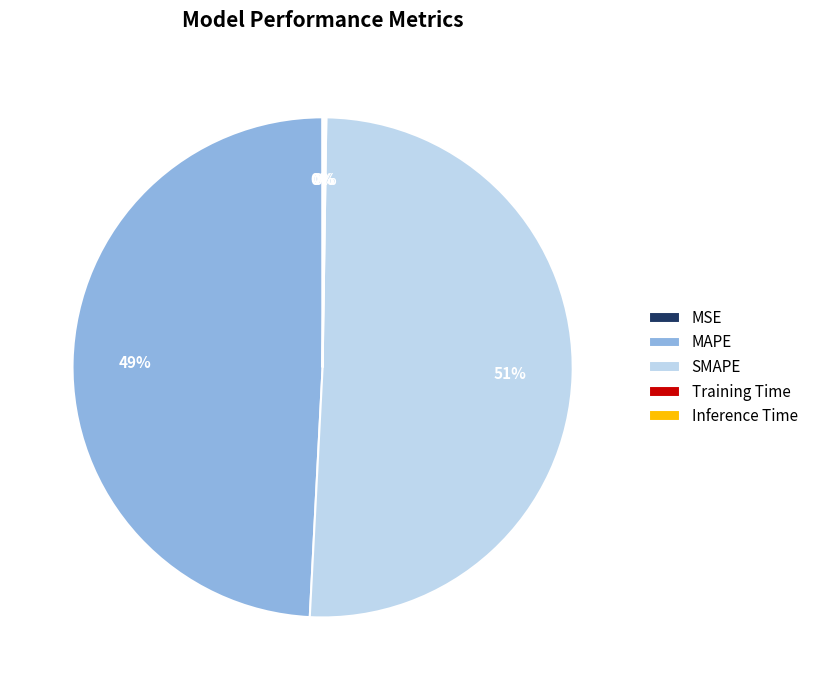

Which slice represents more than half of the pie?

SMAPE